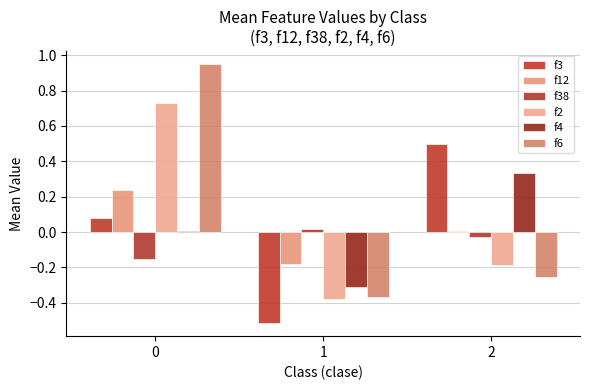

Rank the series by their maximum value, from lowest to highest.

f38, f12, f4, f3, f2, f6